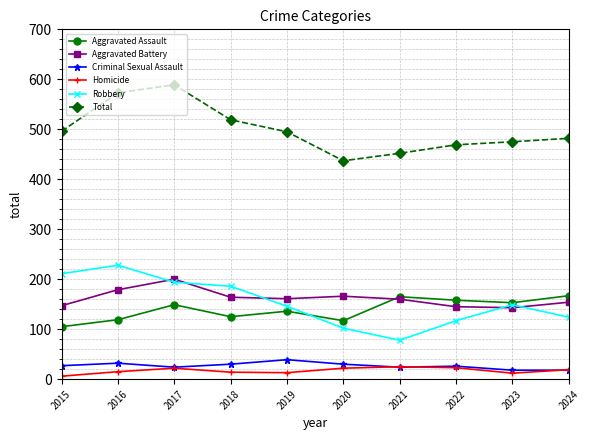

The value of Criminal Sexual Assault at 2018 is 54. True or false?

False